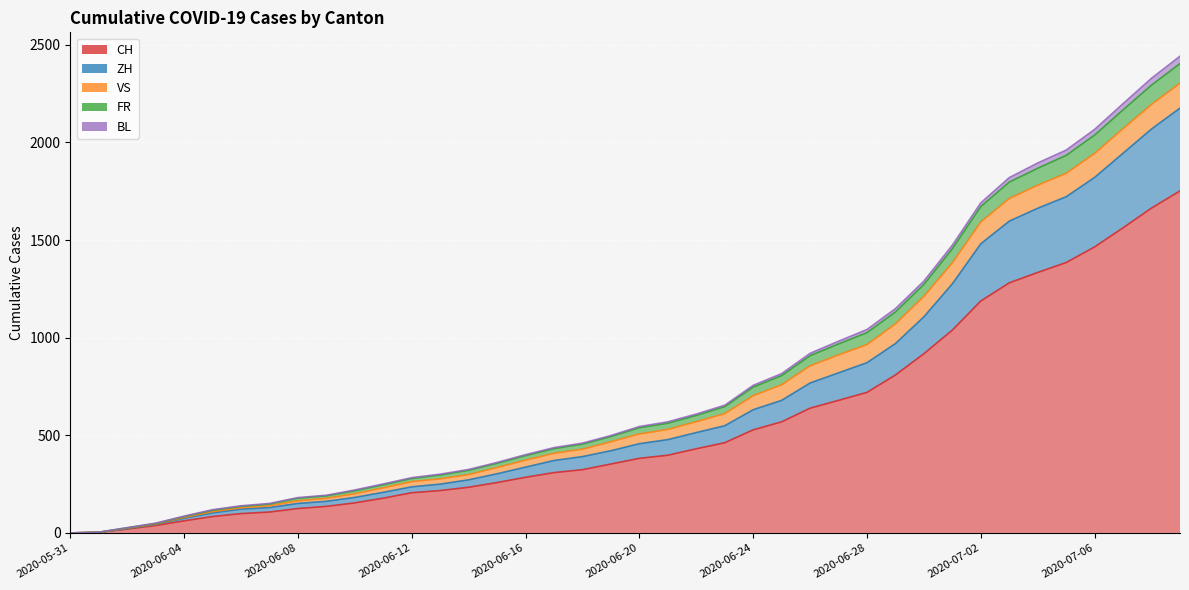

What is the sum of the CH values at 2020-06-05 and 2020-06-29?

893